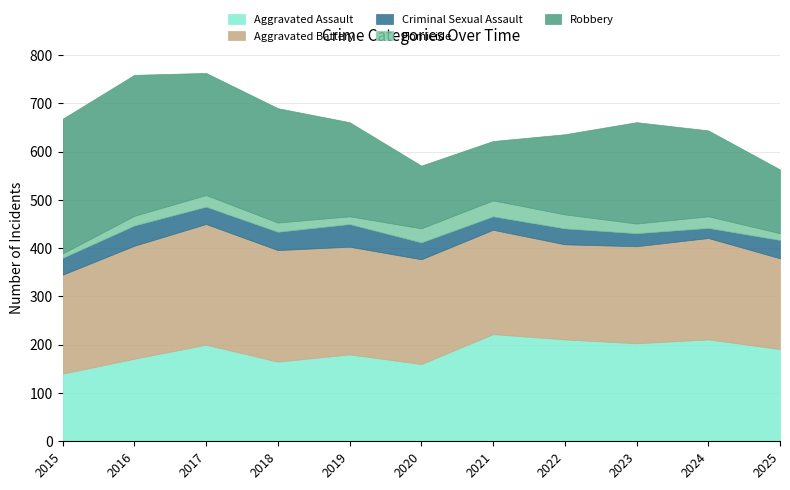

How many interior local peaks does the Aggravated Battery series have?

2